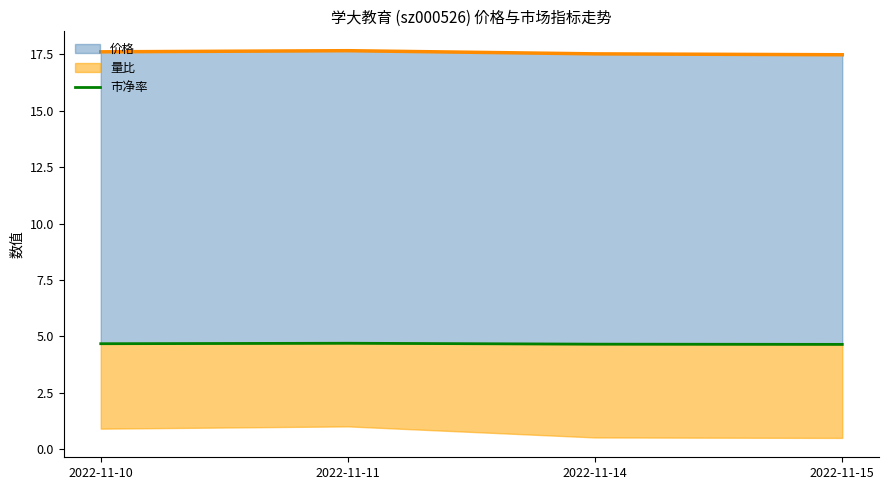

What is the approximate value at 2022-11-14?

4.7